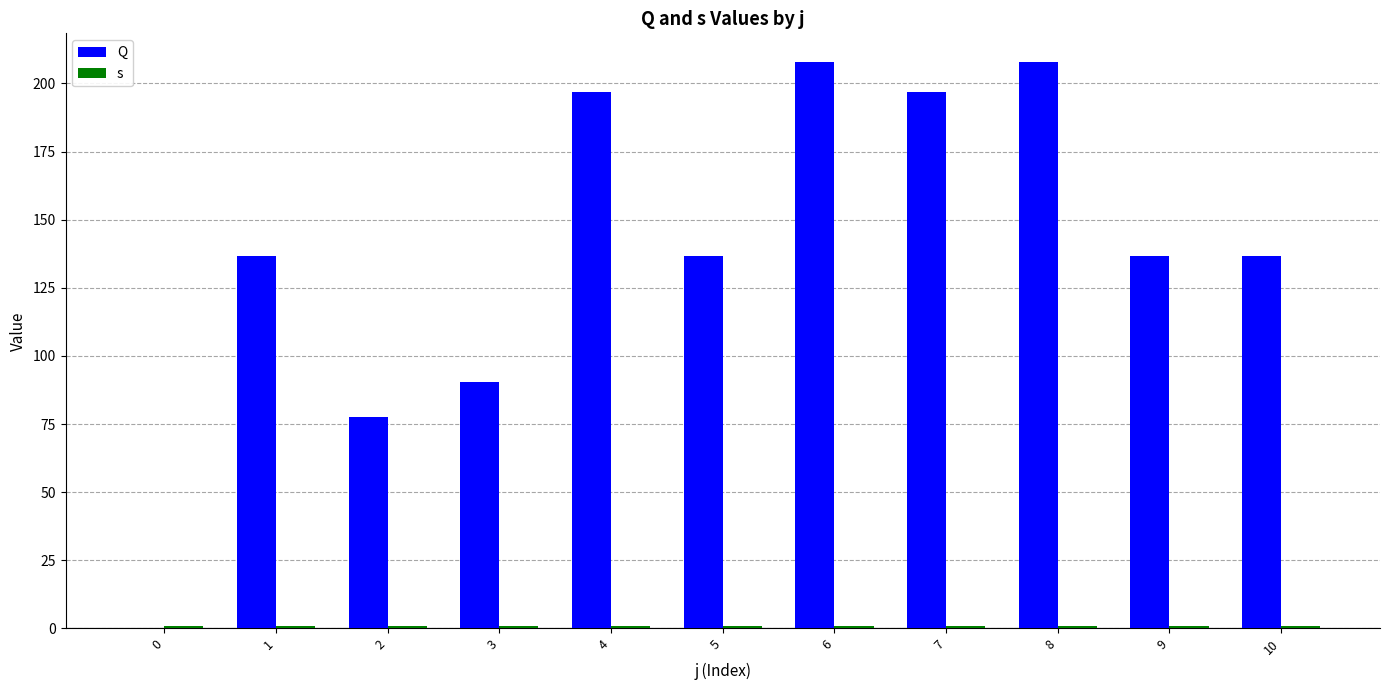

At how many categories does at least one series exceed 119?

8